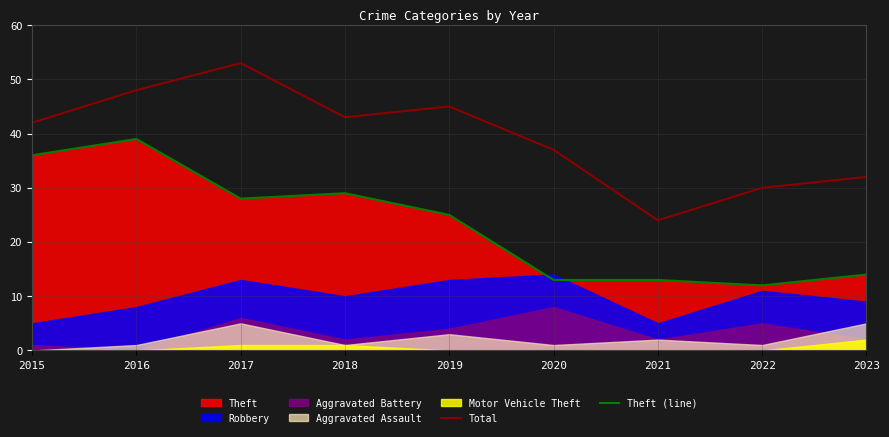

What is the average value of the Total series?

39